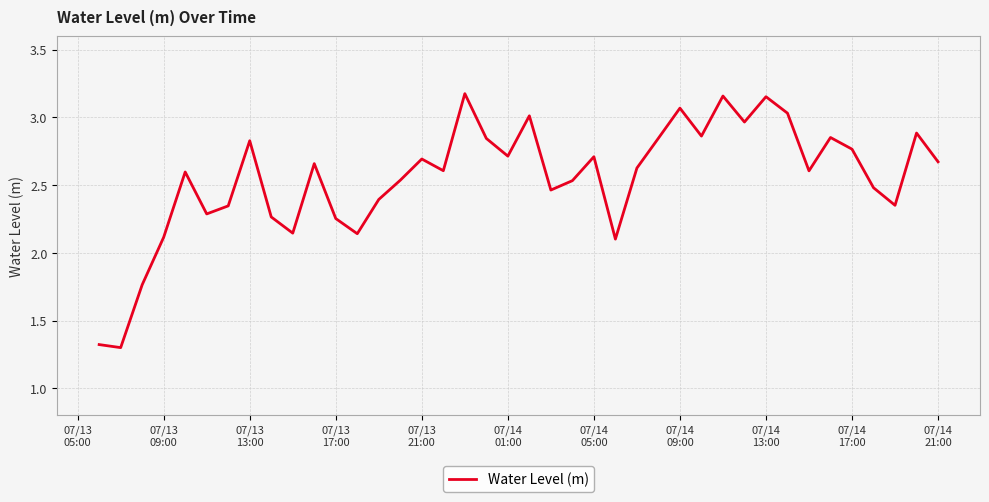

What is the smallest value displayed?

1.3